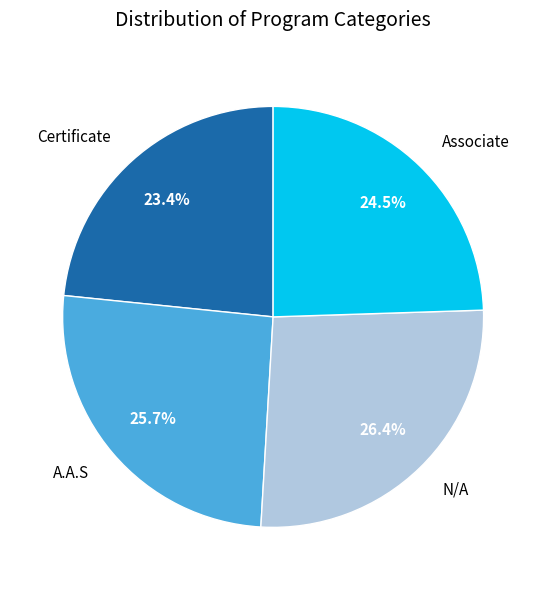

Which category has the smallest portion of the pie?

Certificate